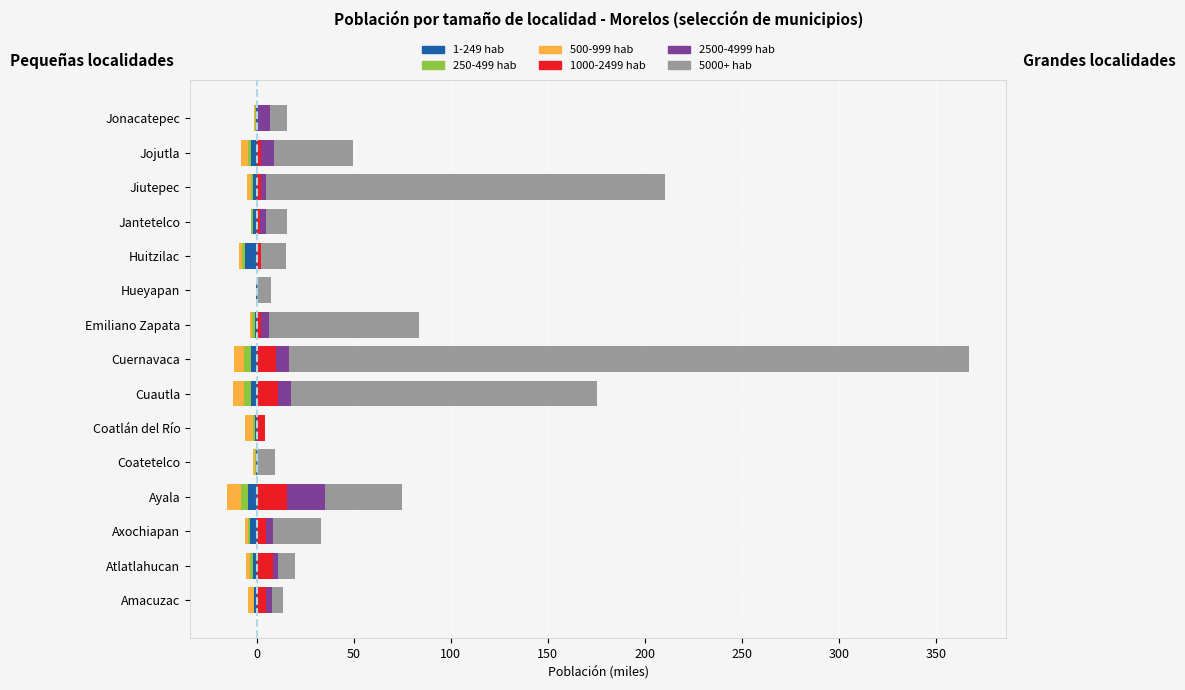

True or false: 500-999 hab has a value of -3.0 at Atlatlahucan.

False